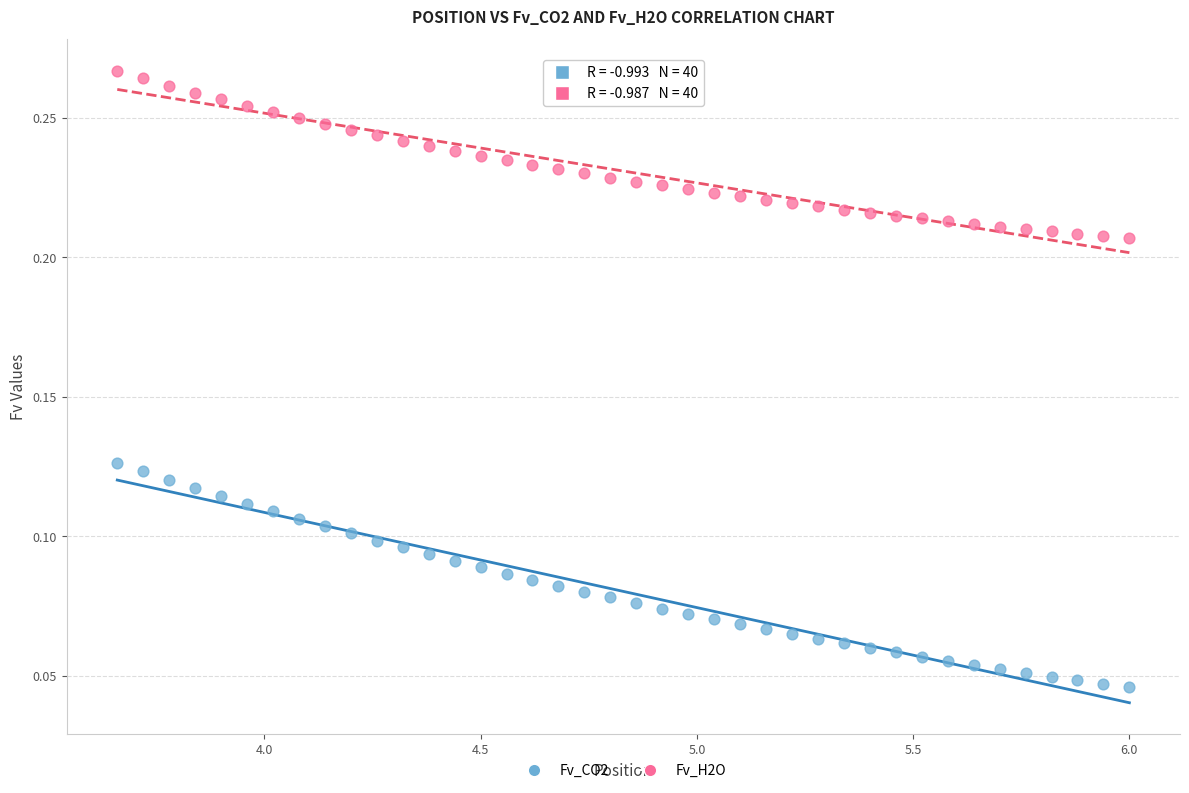

Which series has the largest Y range (max minus min)?

Fv_CO2